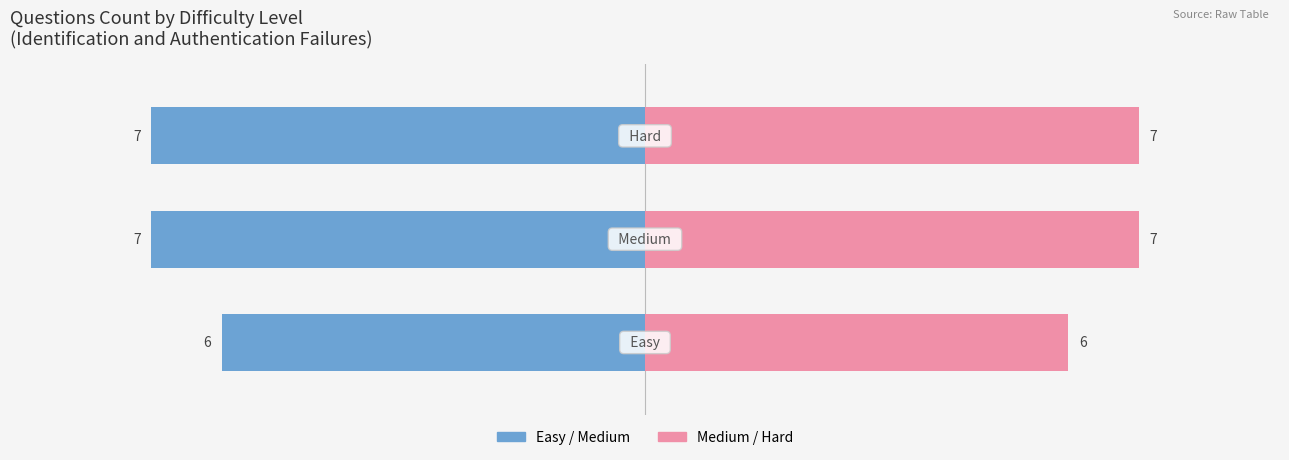

Reading left to right, extract all data points from this chart.

Easy Questions: −10=-6	−8=-7	−6=-7
Hard Questions: −10=6	−8=7	−6=7